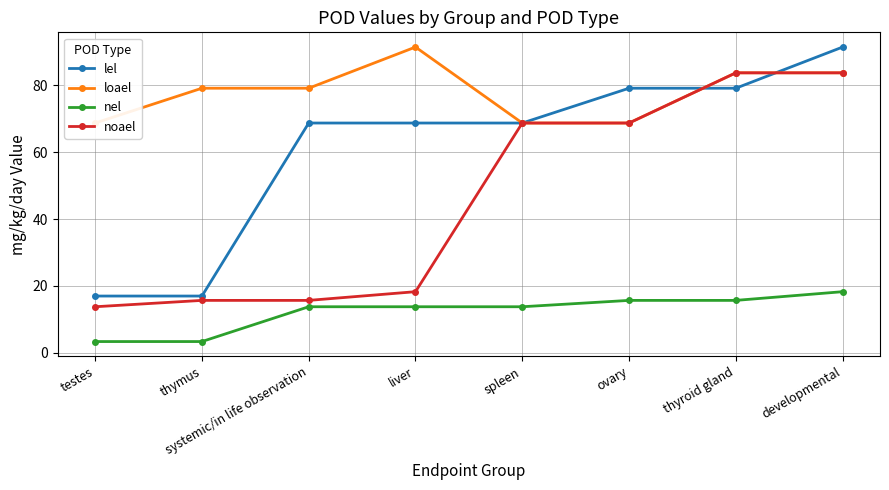

Between developmental and liver, which is larger?

developmental